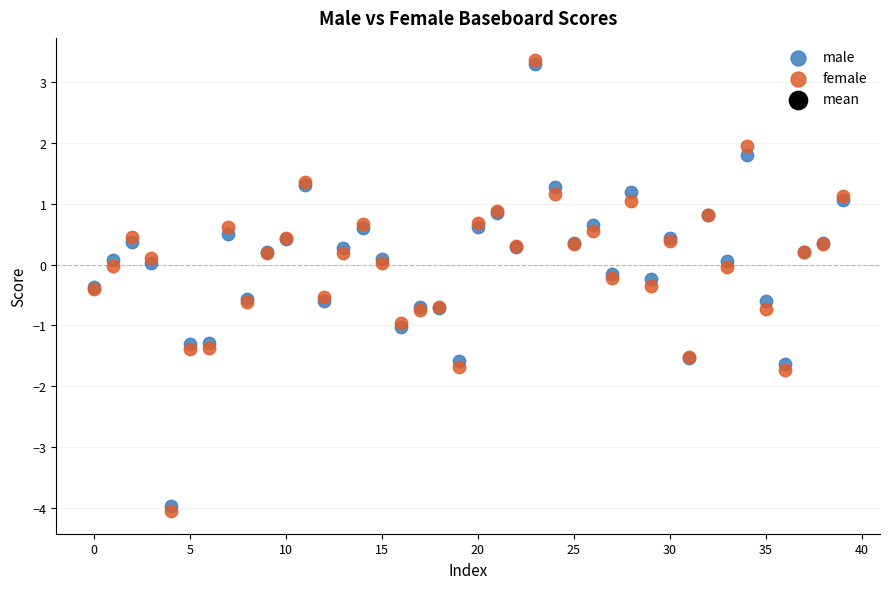

Which series contains the lowest Y value?

female